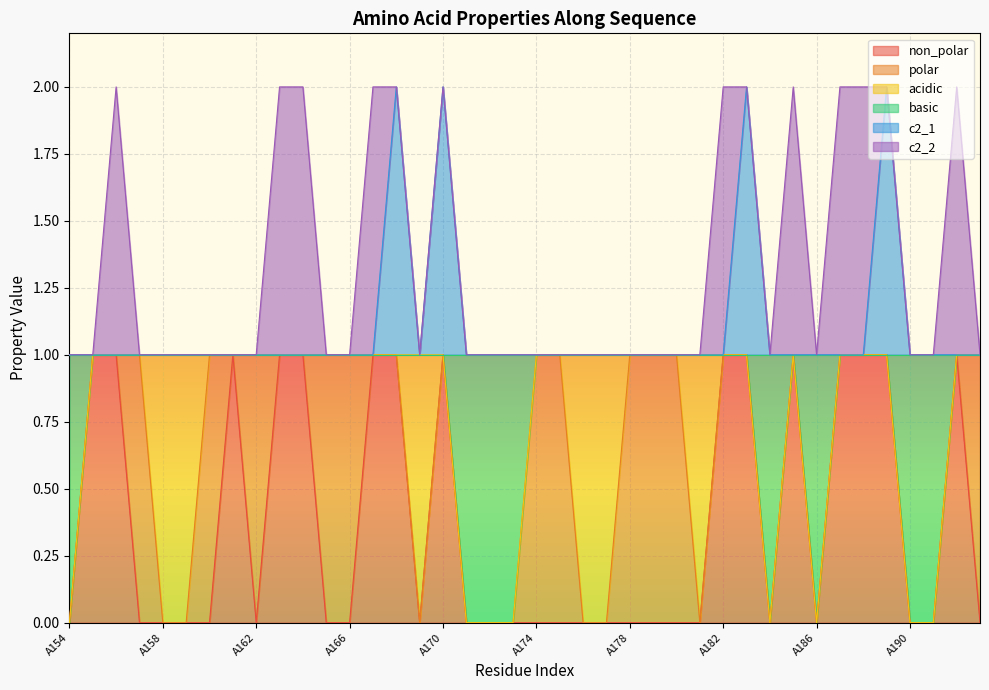

At which category is the sum across all series the highest?

A168